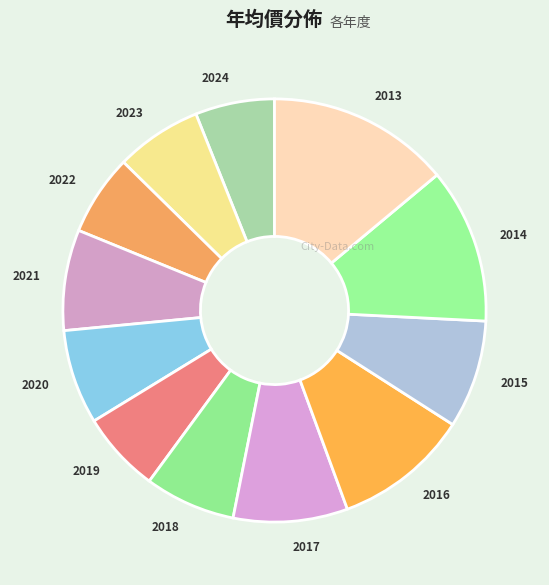

Is the sum of 2024 and 2014 greater than half?

No